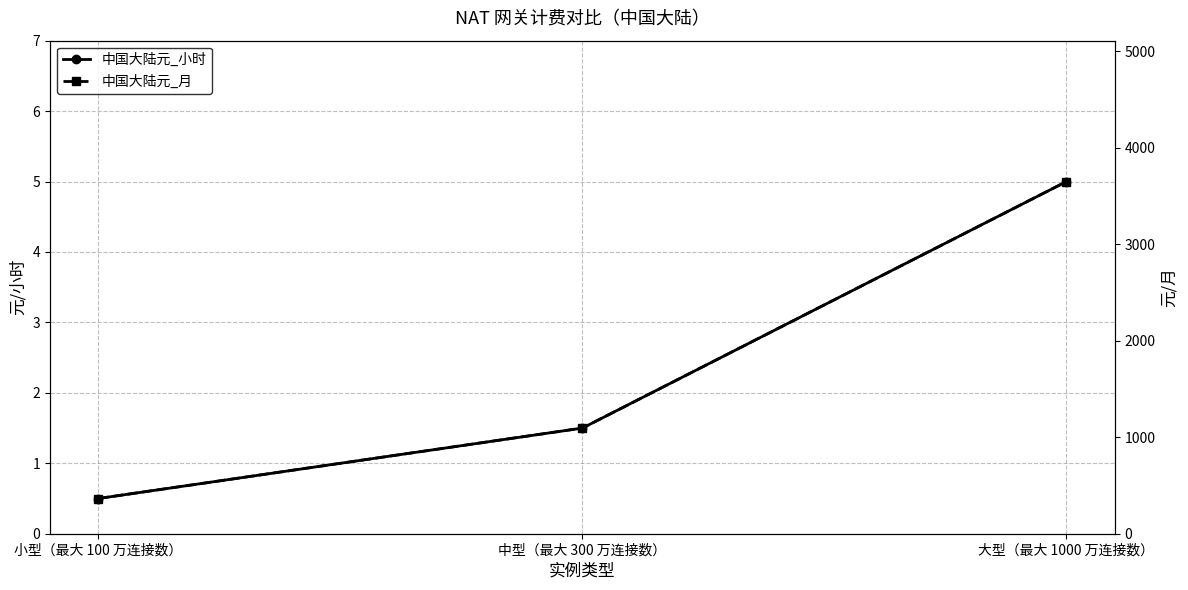

Where does the 中国大陆元_小时 series first go above 1?

中型（最大 300 万连接数）